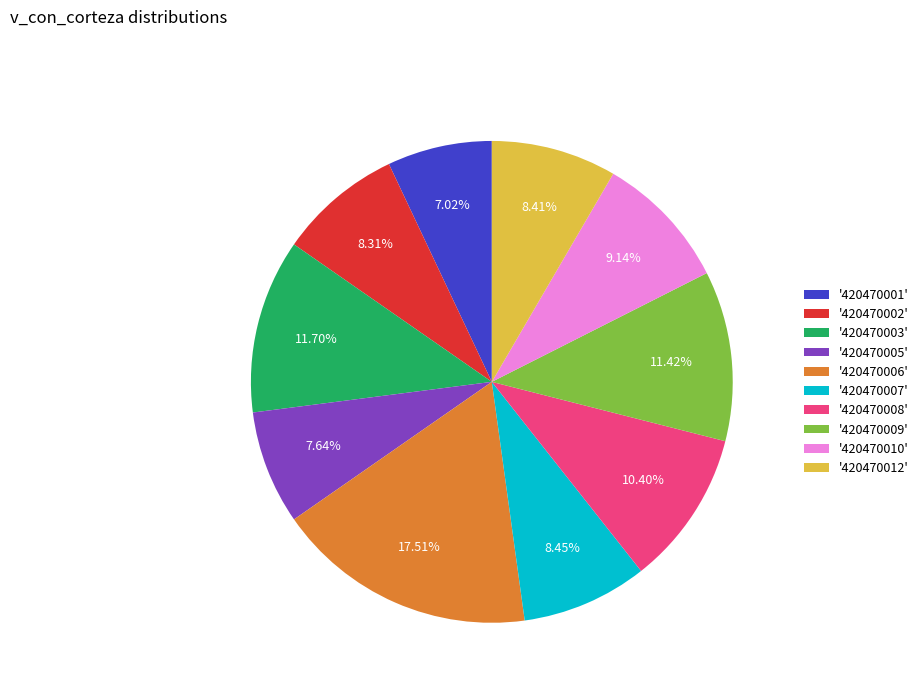

How many slices are in this pie chart?

10